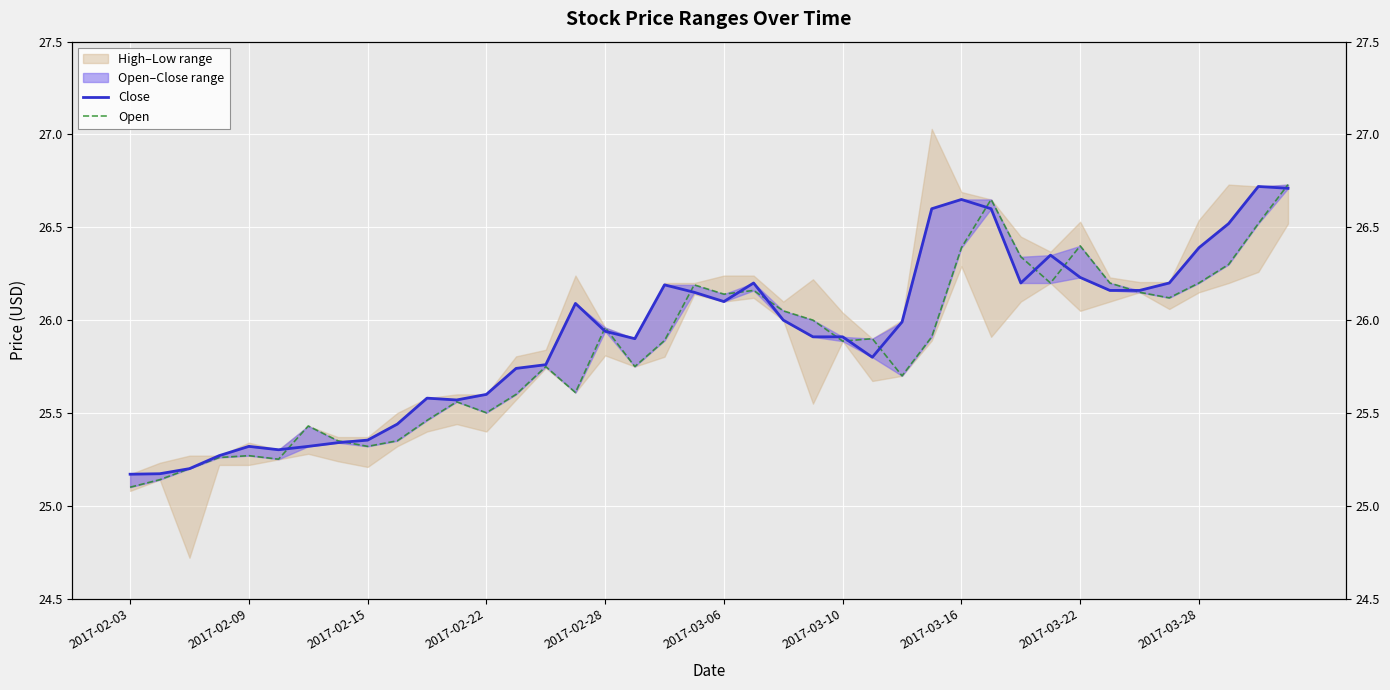

Is this an area chart (filled region under the line)?

No